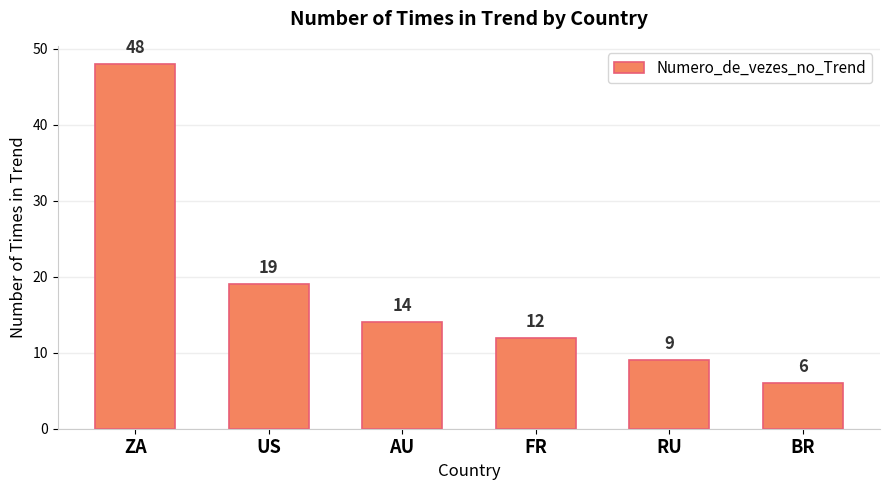

Reading left to right, extract all data points from this chart.

ZA=48	US=19	AU=14	FR=12	RU=9	BR=6